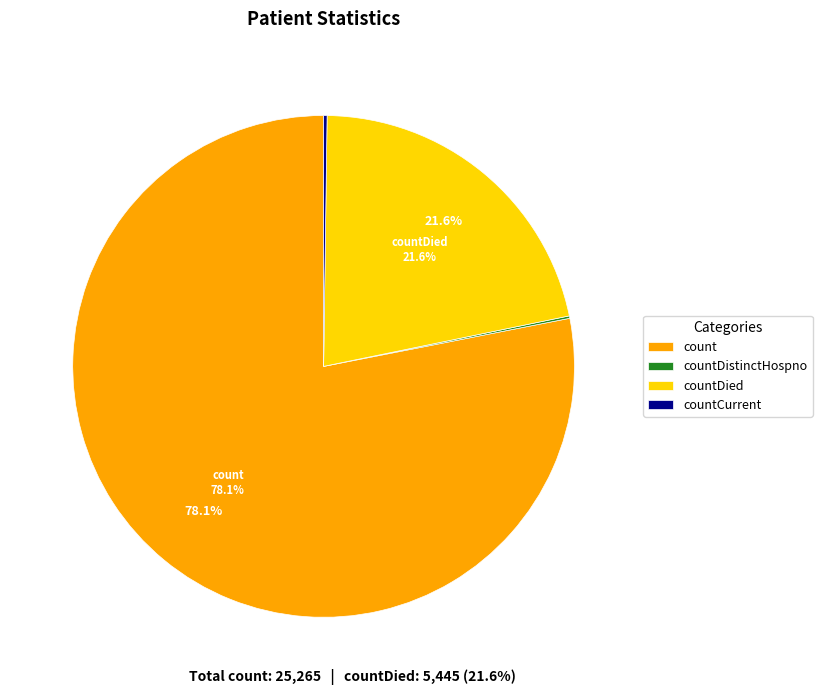

Which category has the biggest portion of the pie?

count